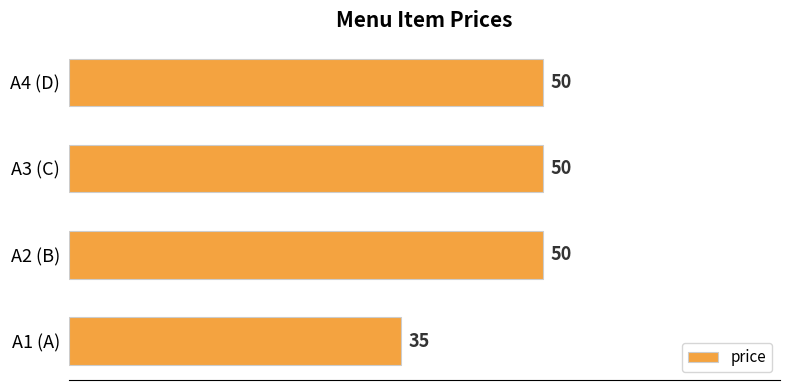

Are the bars horizontal?

Yes